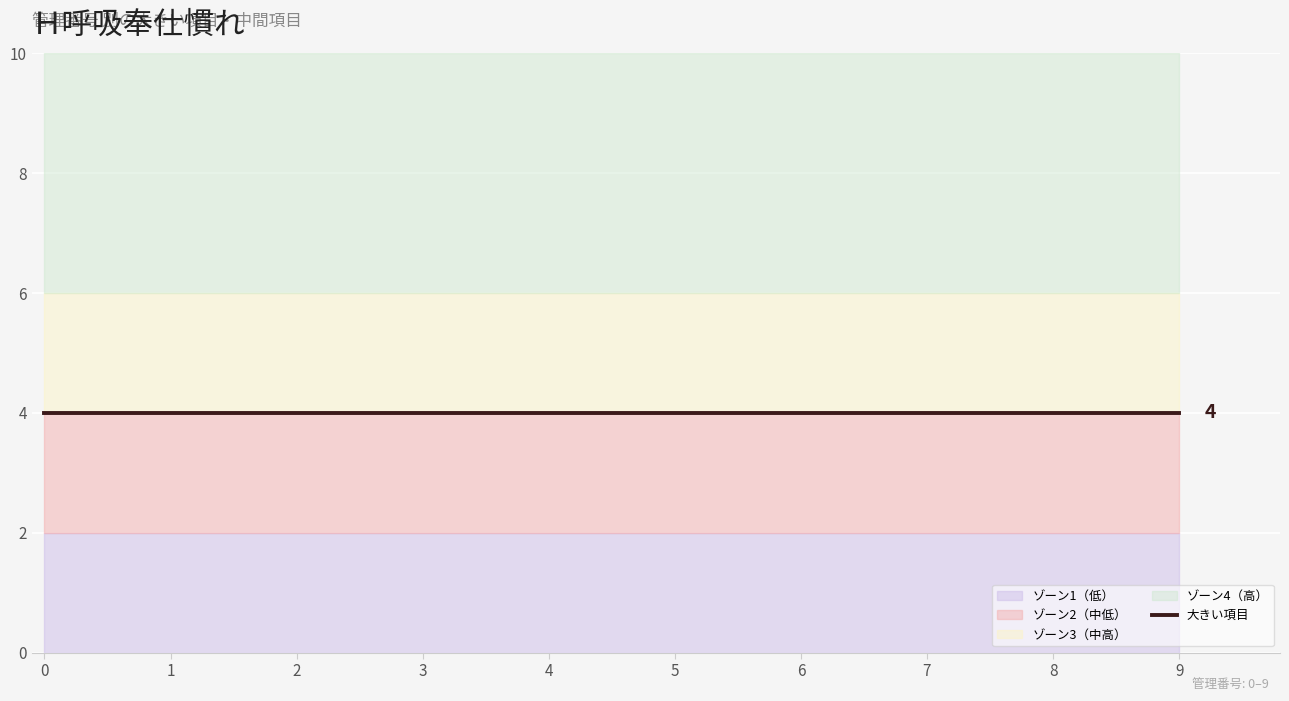

Is it true that 大きい項目 equals 4 at 7?

True